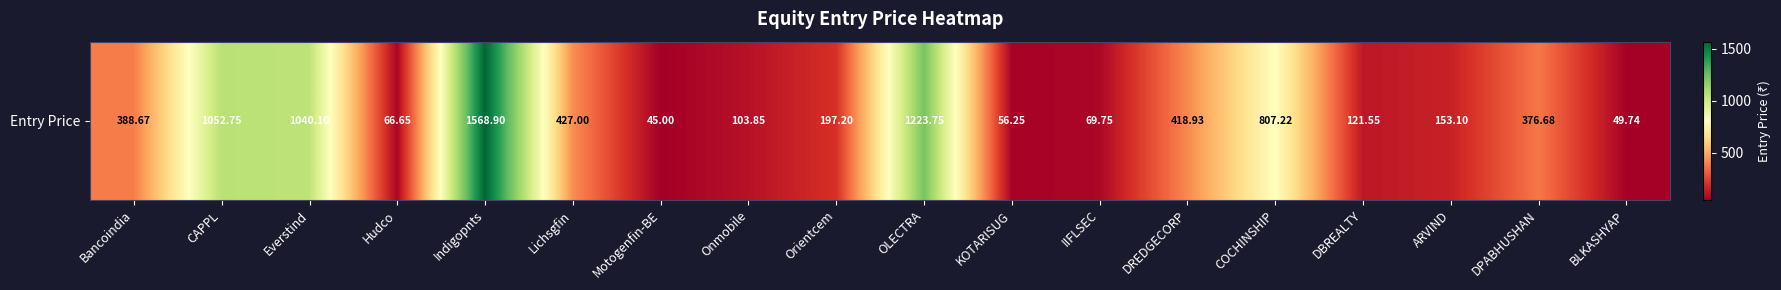

Which label corresponds to the smallest value in the chart?

Motogenfin-BE